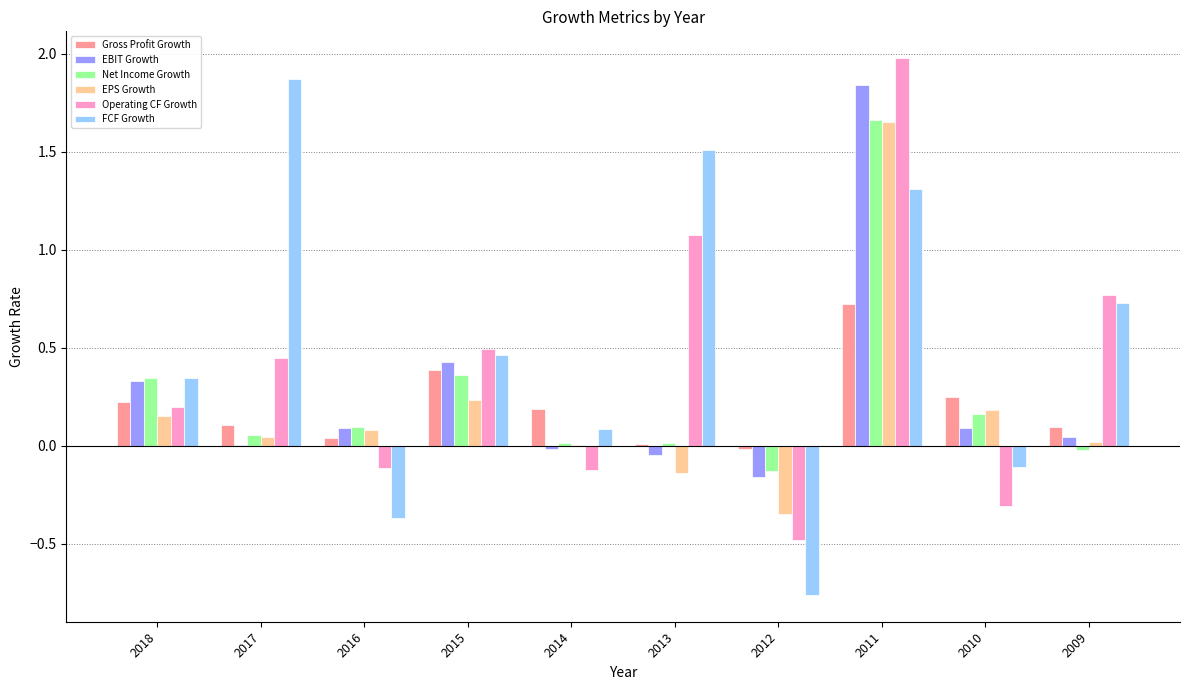

What is the maximum value shown in the chart?

2.0